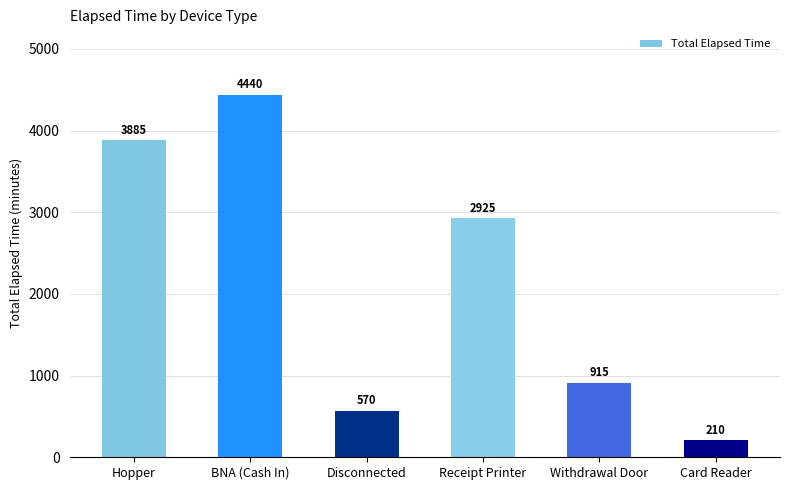

At which label is the value closest to 2325?

Receipt Printer